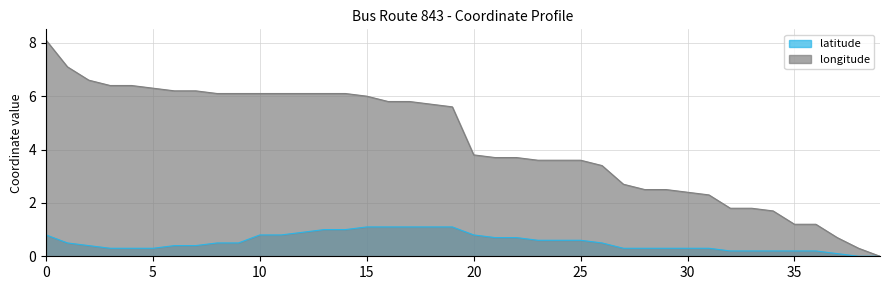

What is the difference between the second highest and second lowest values in the longitude series?

6.8